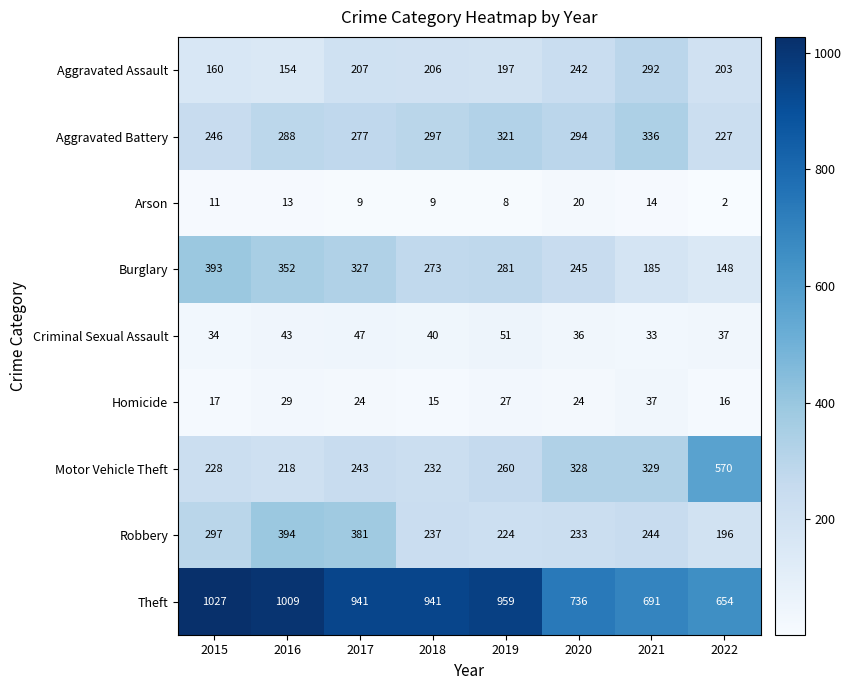

At which category is the sum across all series the highest?

2016